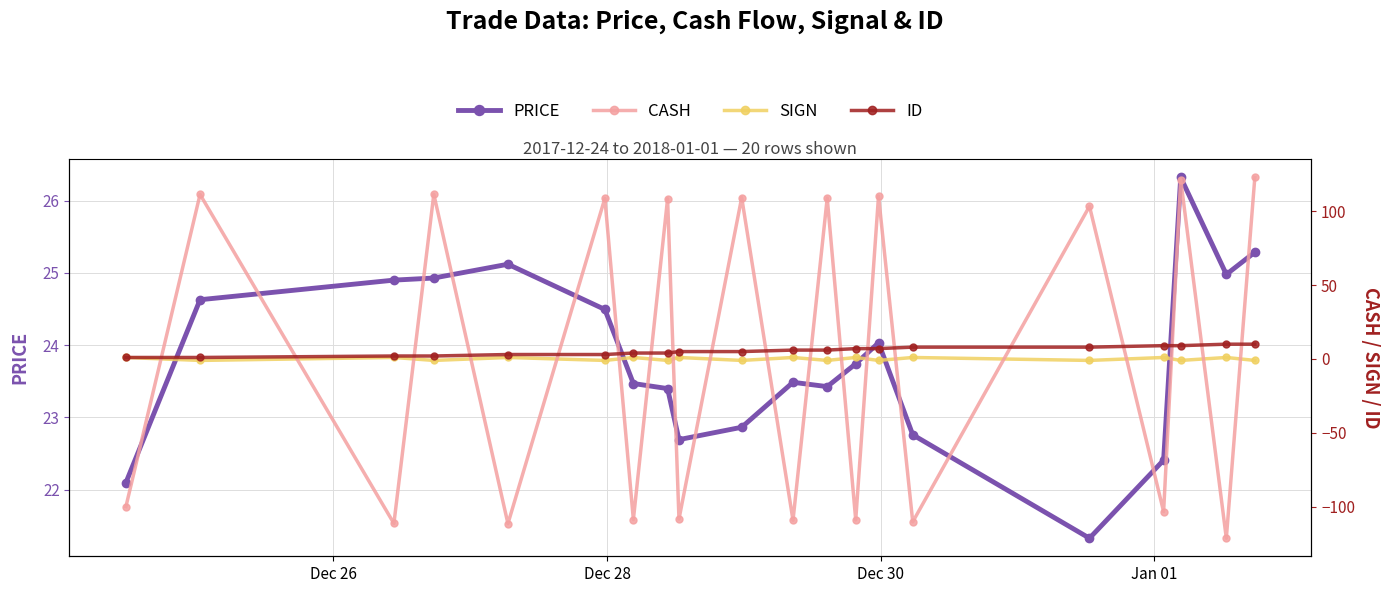

What is the value of the PRICE point at the 17th from the left?

22.4